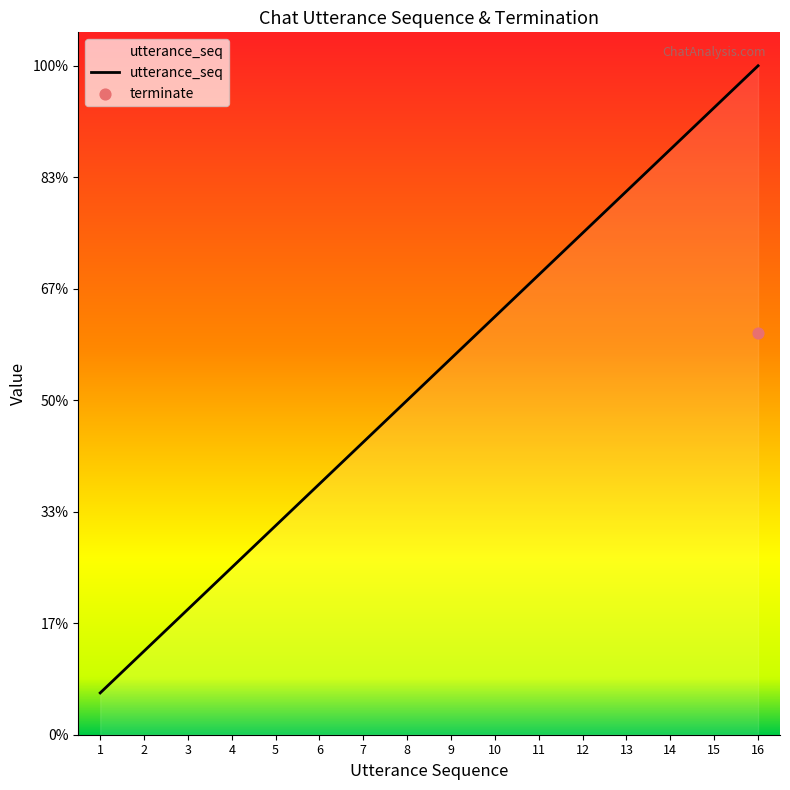

What is the change in value from 2 to 9?

+7